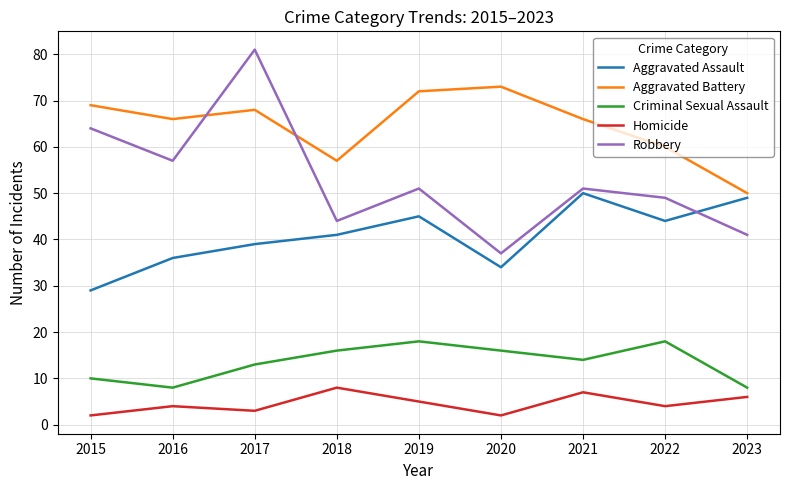

The value of Criminal Sexual Assault at 2018 is 16. True or false?

True